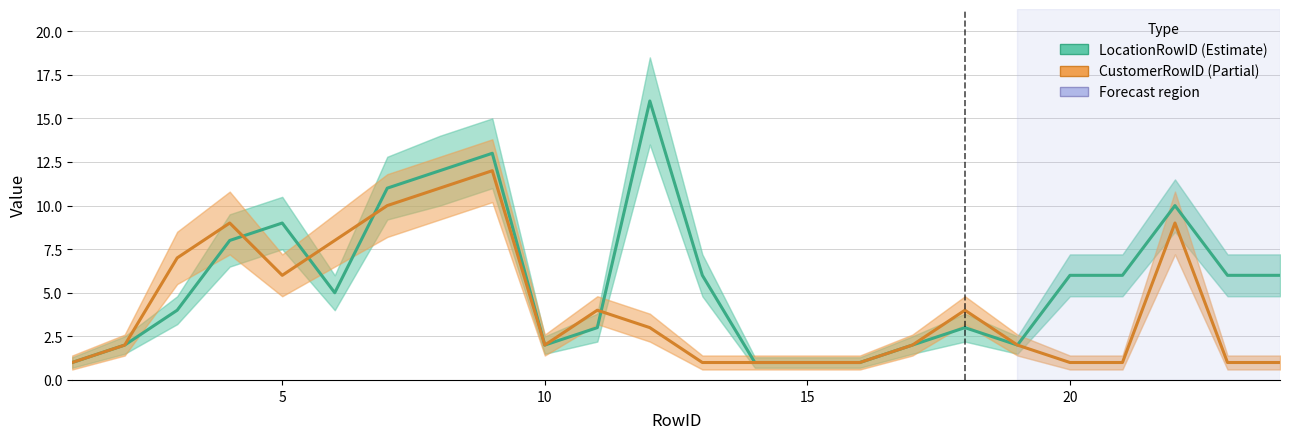

List the series in order of their overall mean, highest first.

LocationRowID (Estimate), CustomerRowID (Partial)